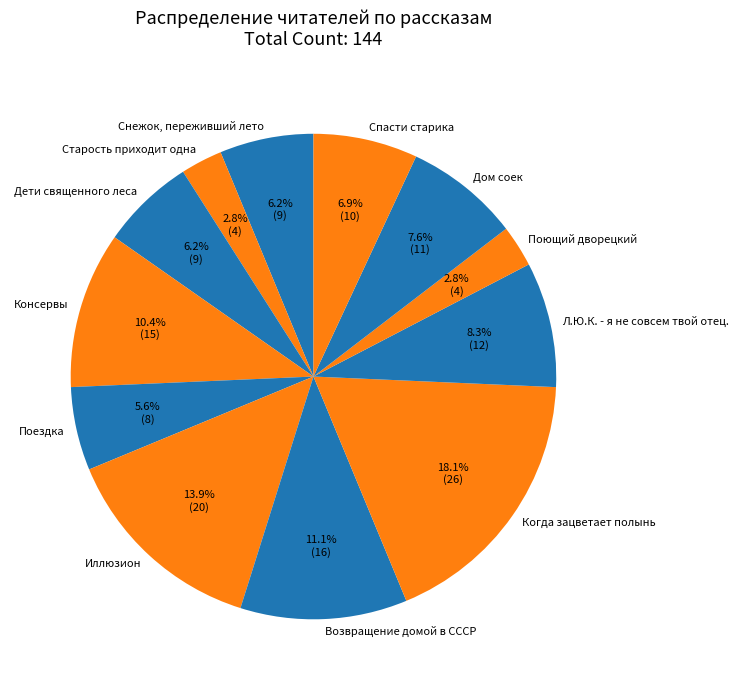

The Старость приходит одна slice represents 3% of the pie. True or false?

True